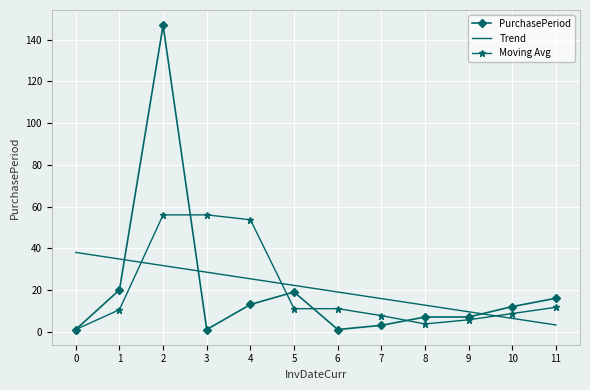

Is it true that Moving Avg equals 4.9 at 11?

False